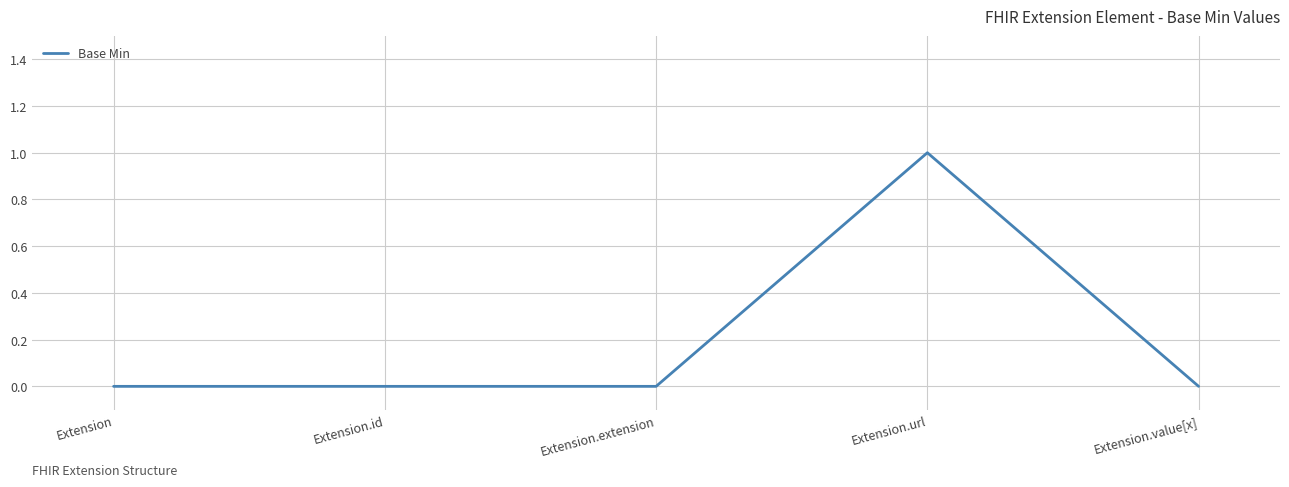

How many values are between 0 and 1?

5